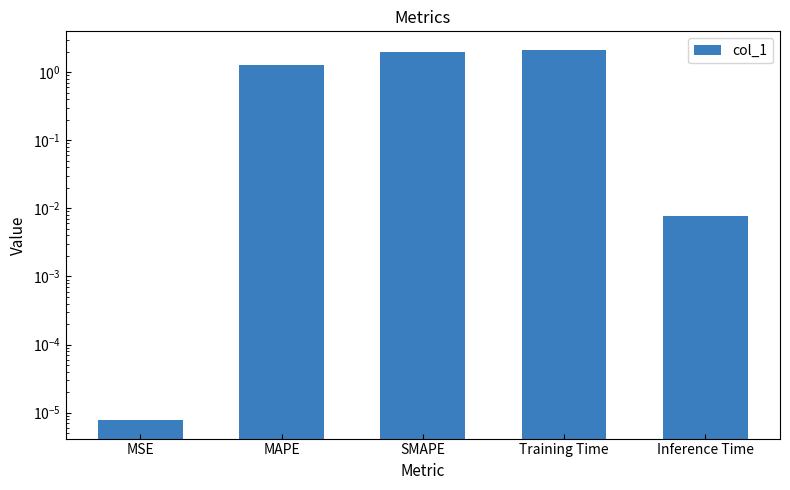

Count the number of categories in the chart.

5